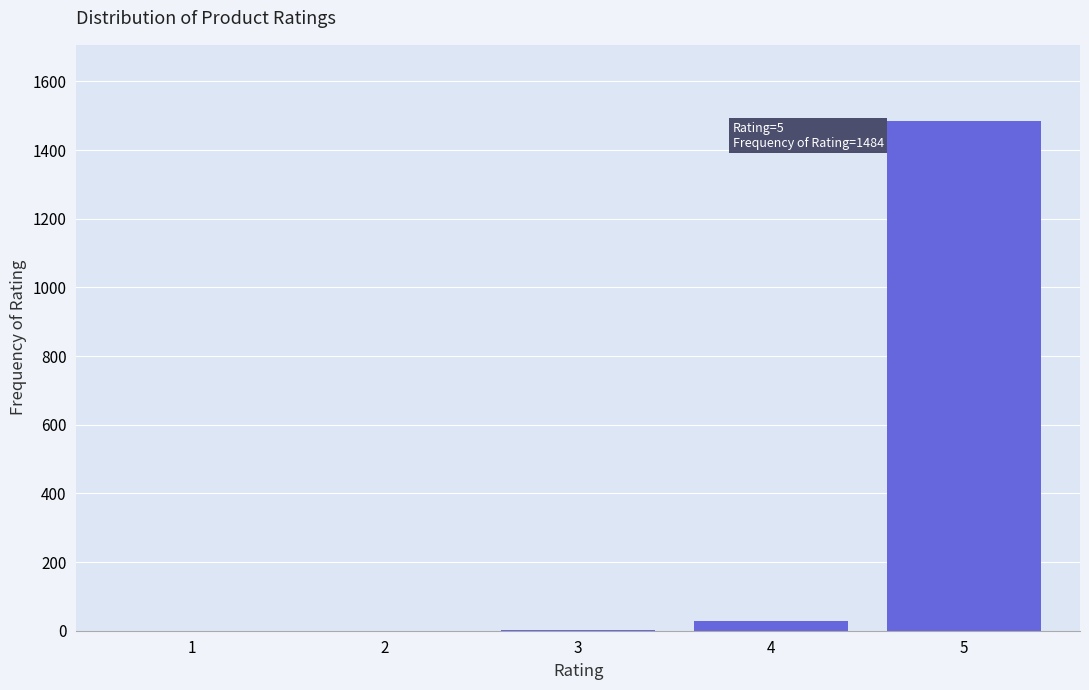

Is it true that the value at 2 is 867?

False